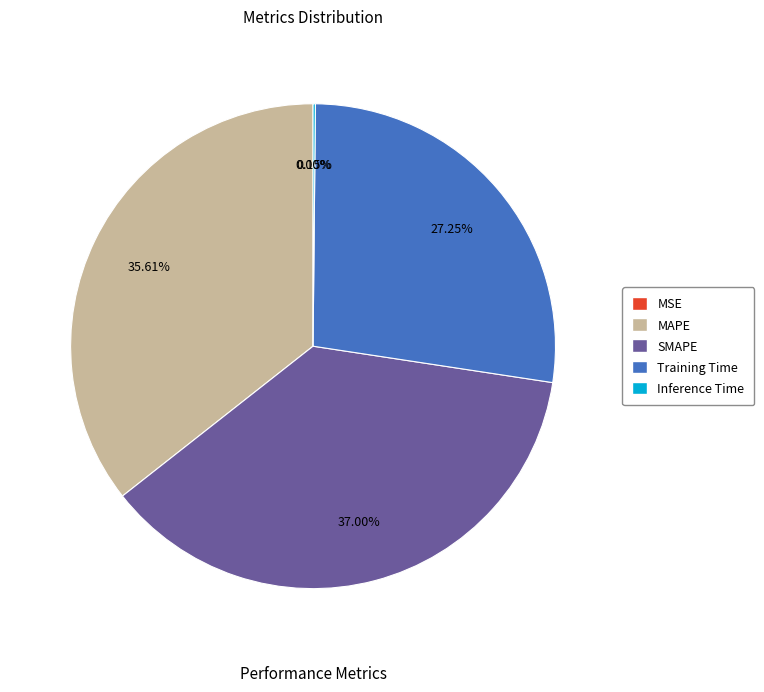

What percentage is the MAPE slice, to the nearest percent?

36%